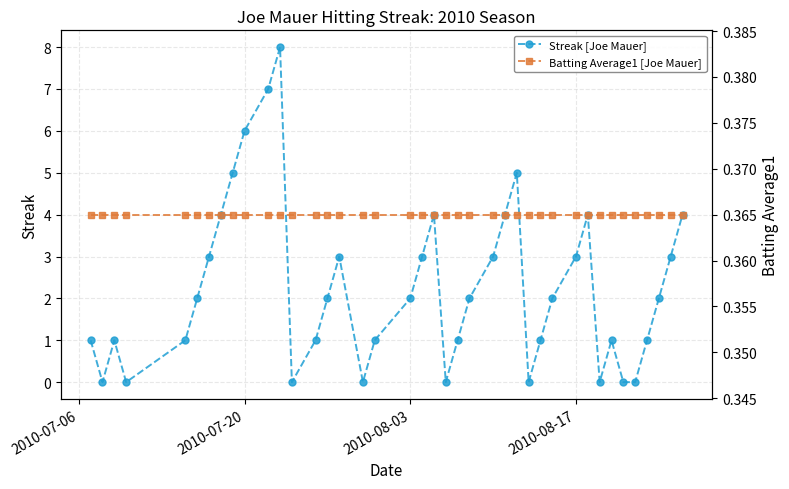

How many values in the Streak [Joe Mauer] series exceed 2?

16